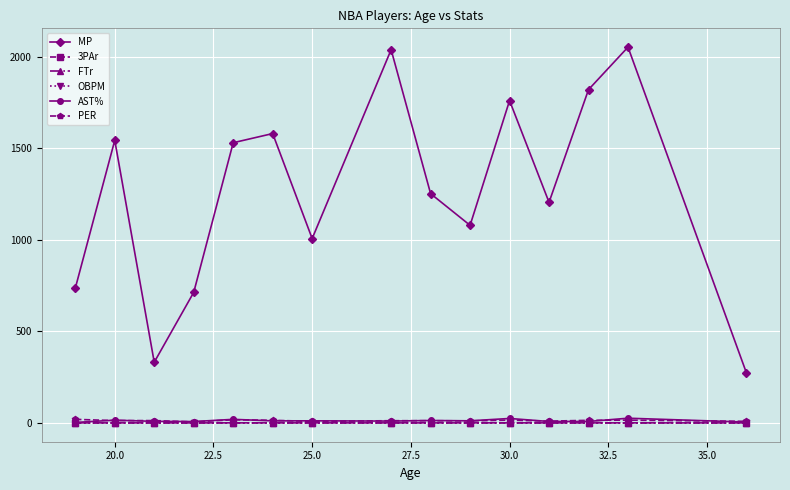

True or false: OBPM and MP cross at least once.

False